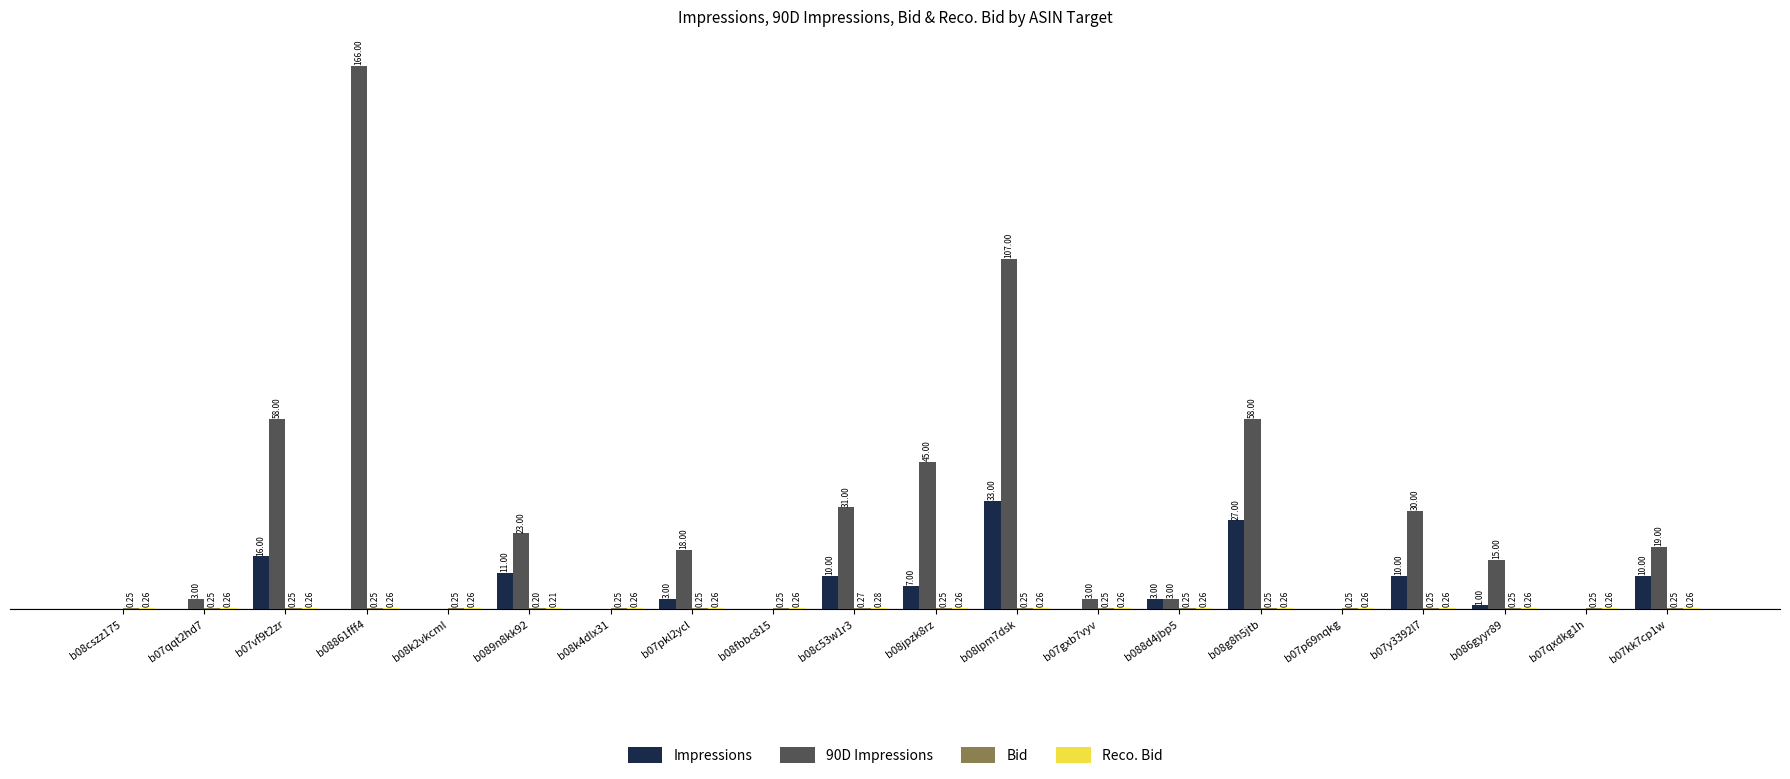

Which series has the largest total across all categories?

90D Impressions